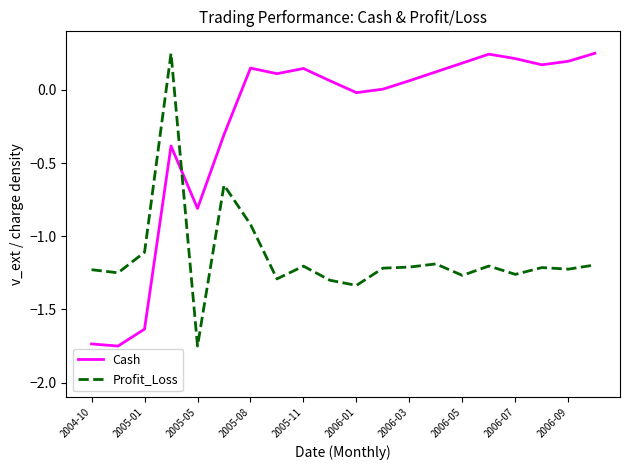

Rank the series by their average value, from lowest to highest.

Profit_Loss, Cash